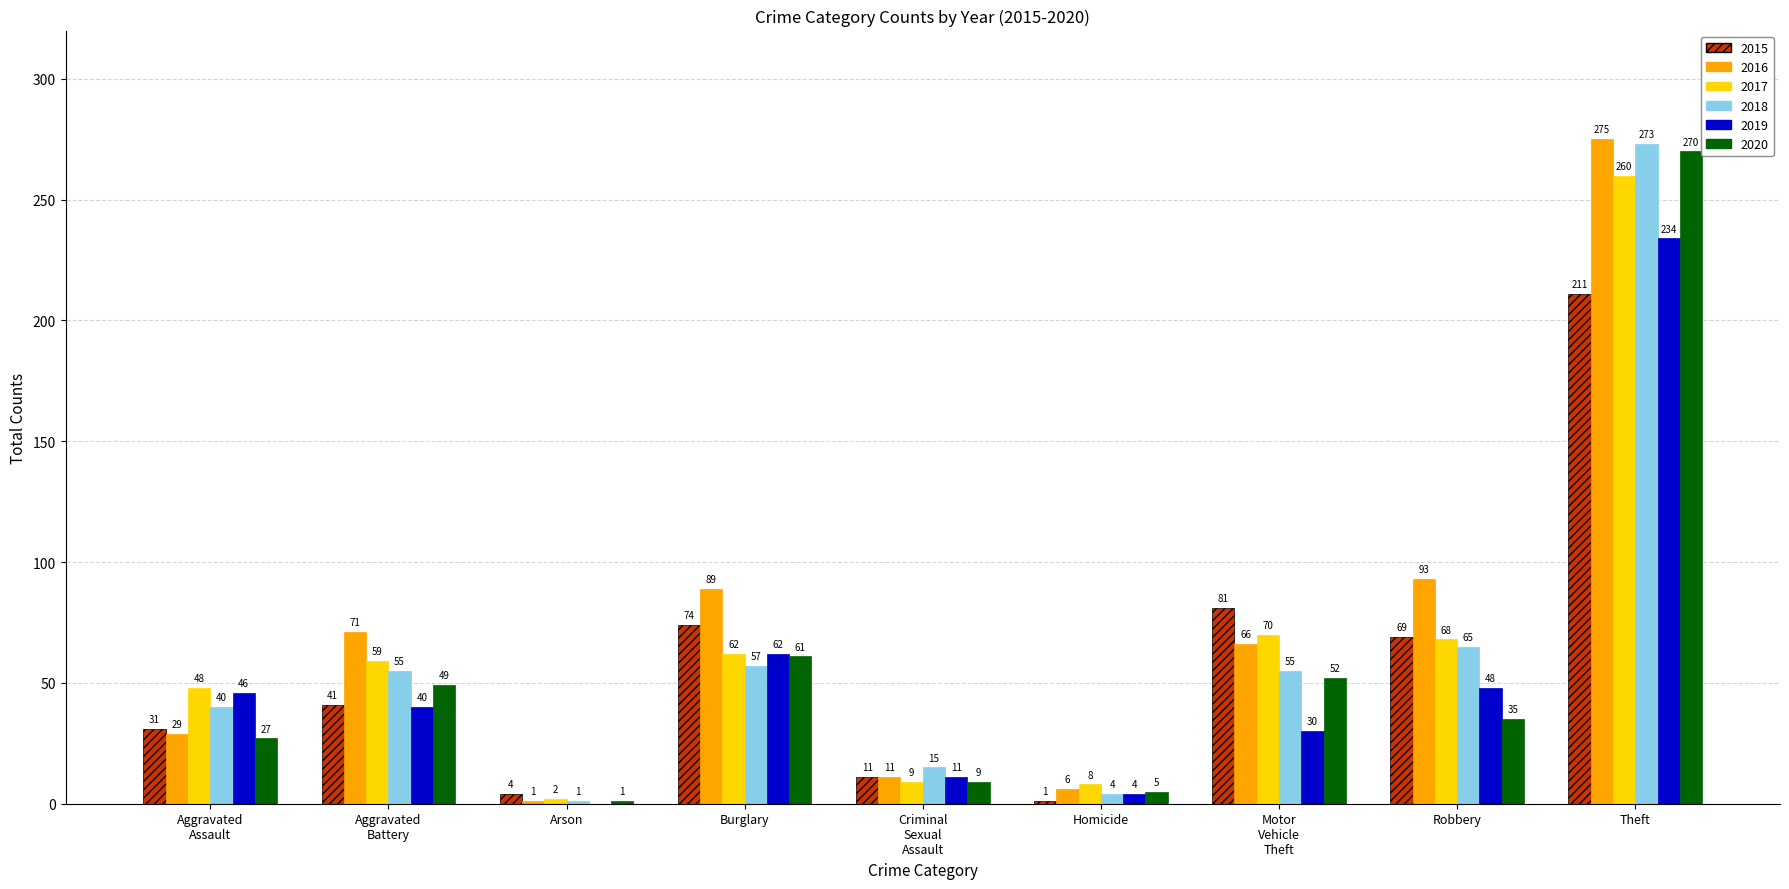

True or false: 2017 has a value of 8 at Homicide.

True